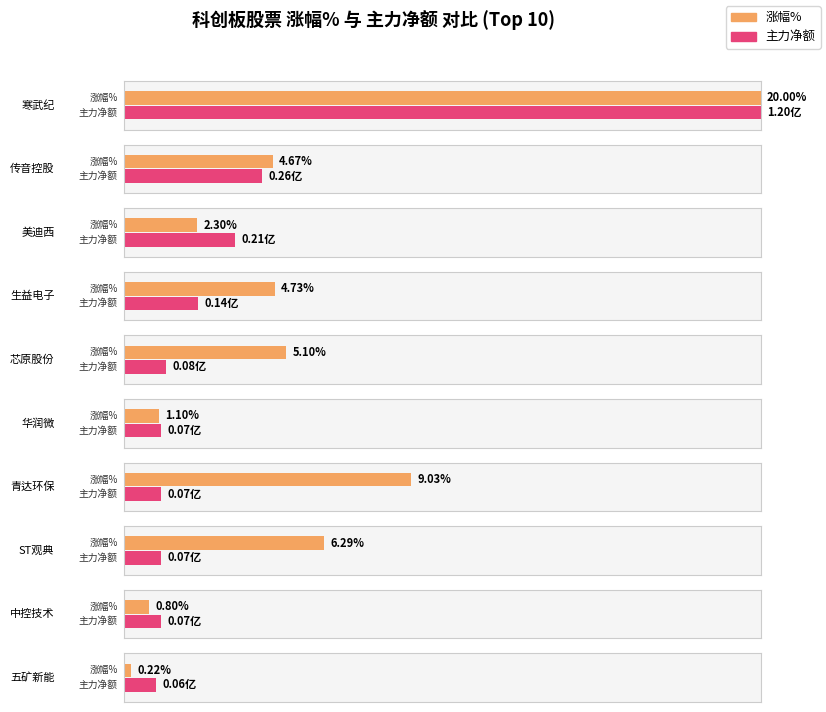

True or false: 主力净额(亿) has a value of 0.3 at 传音控股.

True